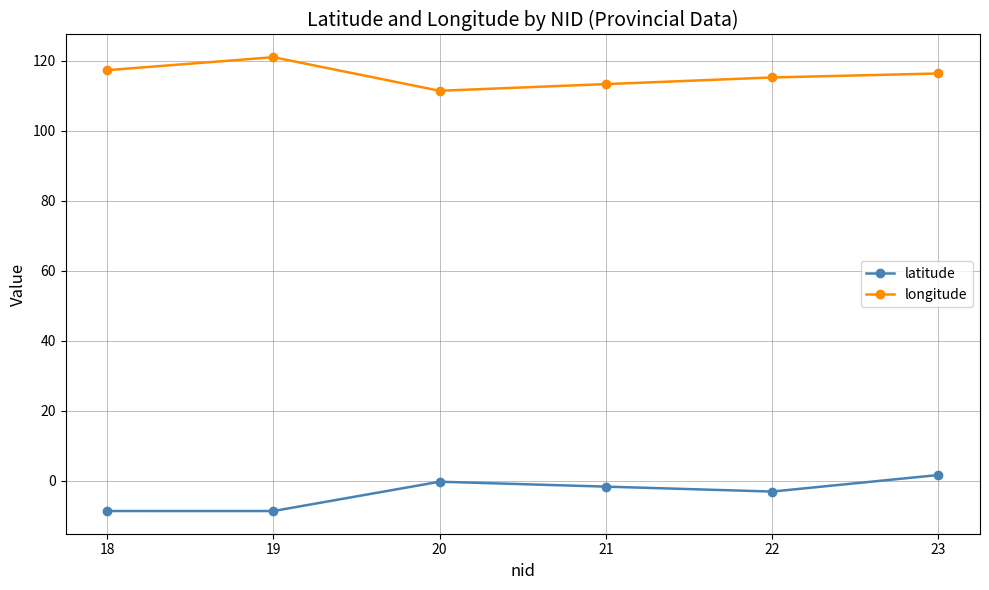

What is the greatest value displayed?

121.1